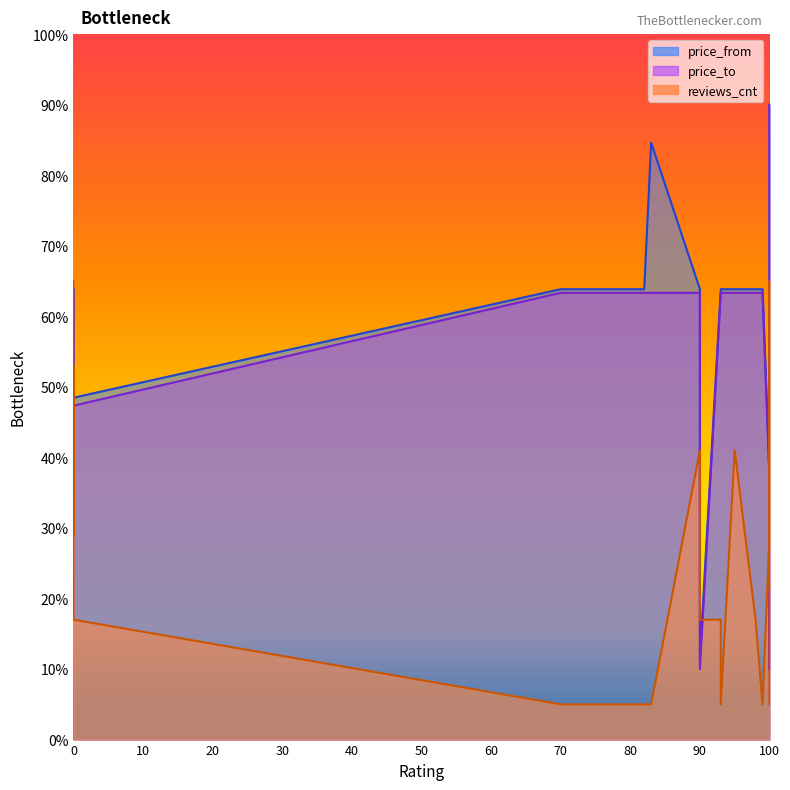

Which series has the largest range (max minus min)?

price_from